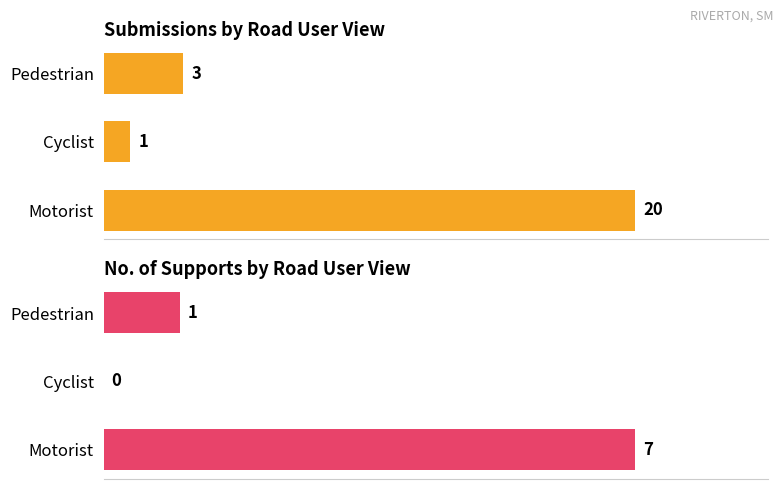

Read the Submissions value at Pedestrian, to the nearest 5.

5